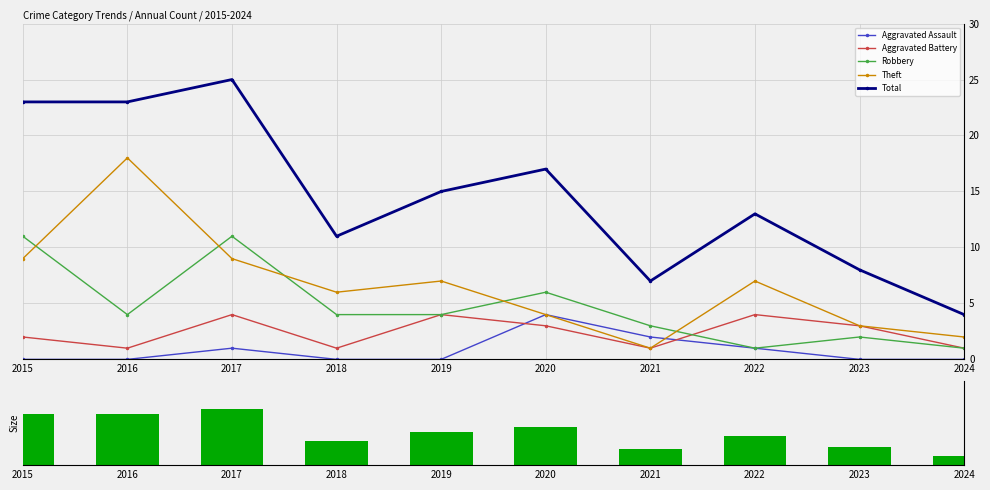

Reading right to left, extract all data points from this chart.

Aggravated Assault: 0	0	1	2	4	0	0	1	0	0
Aggravated Battery: 1	3	4	1	3	4	1	4	1	2
Robbery: 1	2	1	3	6	4	4	11	4	11
Theft: 2	3	7	1	4	7	6	9	18	9
Total: 4	8	13	7	17	15	11	25	23	23